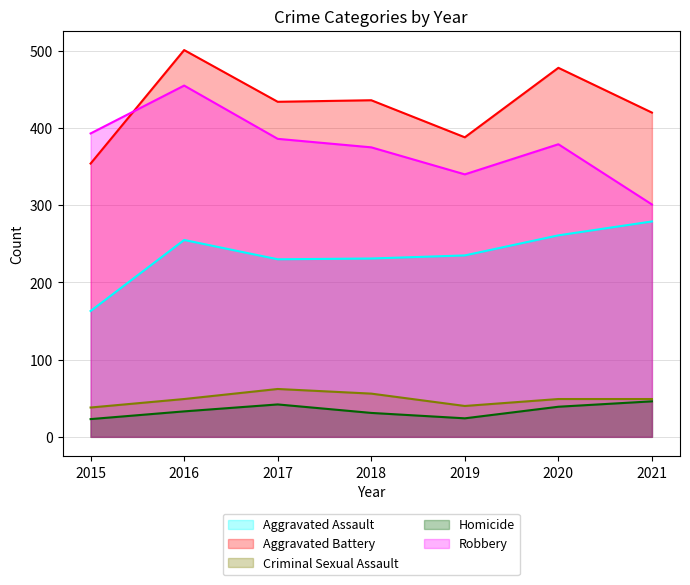

Reading right to left, what are all the values shown in this chart?

Aggravated Assault: 279	261	235	231	230	255	163
Aggravated Battery: 420	478	388	436	434	501	354
Criminal Sexual Assault: 49	49	40	56	62	49	38
Homicide: 46	39	24	31	42	33	23
Robbery: 301	379	340	375	386	455	393